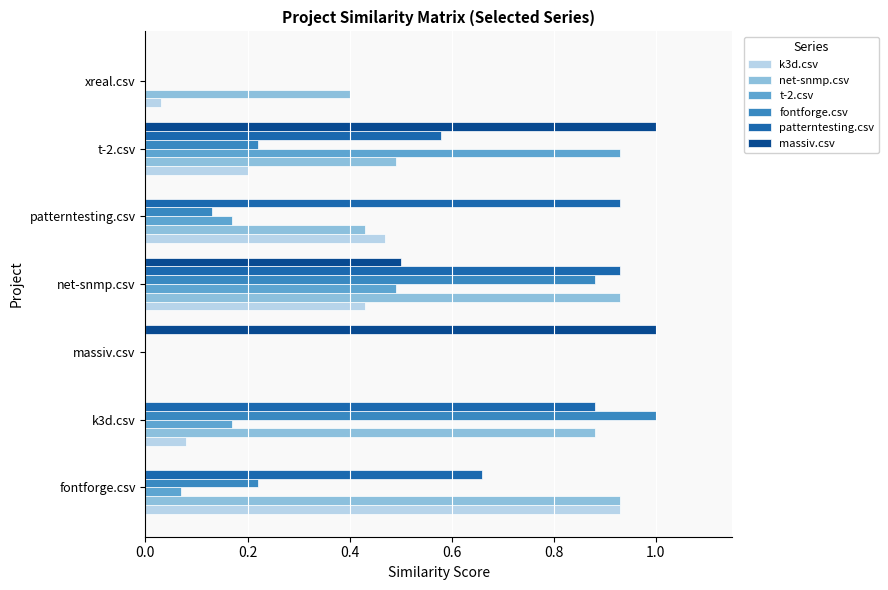

What is the greatest value displayed?

1.0